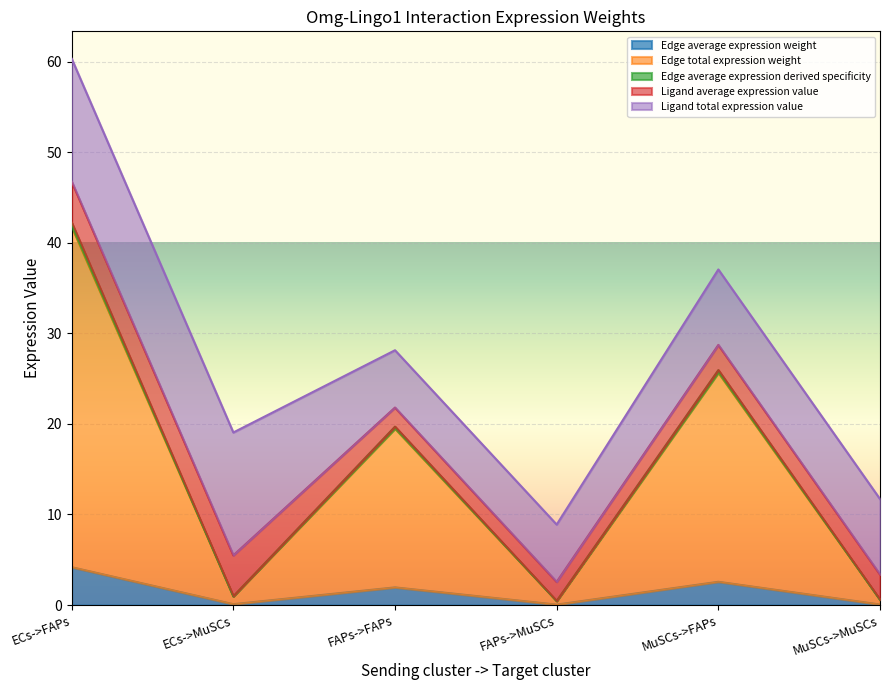

Is it true that Edge total expression weight equals 25.7 at MuSCs->FAPs?

True